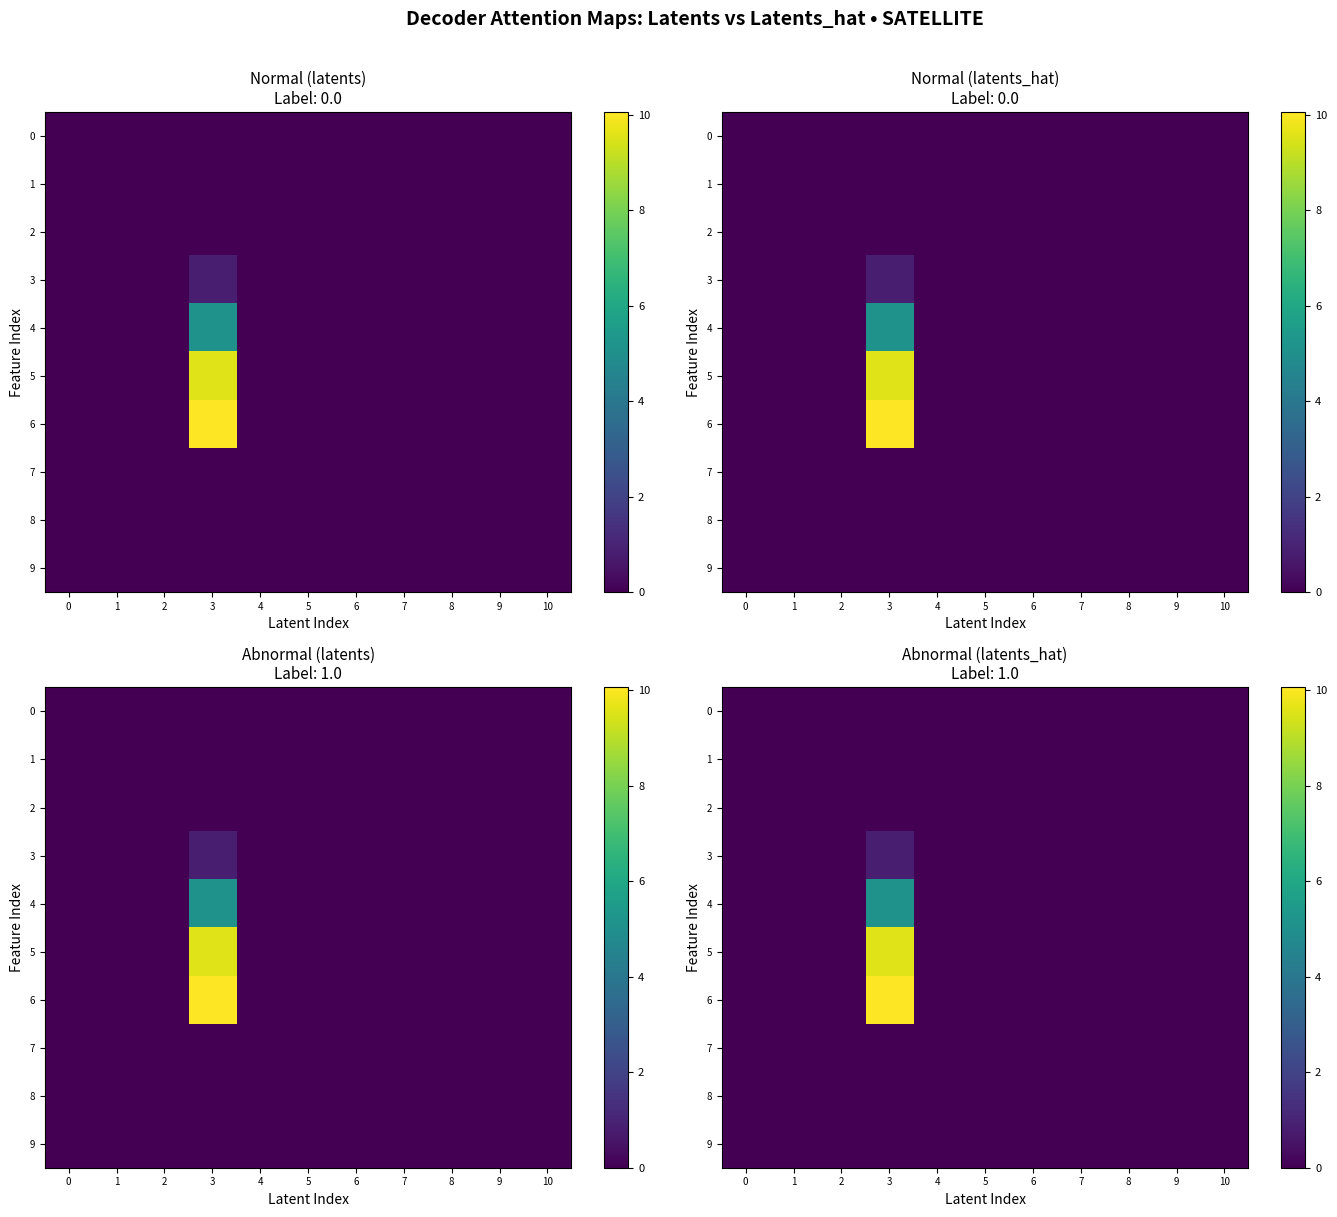

Is it true that 2 equals 0.0 at 7?

True